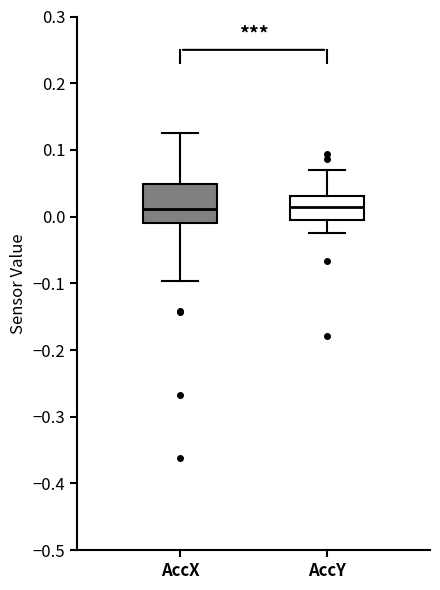

Reading left to right, read every box against the y-axis: the position of its median line, the range the box covers, and the ends of its whiskers. The values are not printed on the chart, so give them approximately, as read against the axis.

AccX: median 0.01, box -0.01 to 0.05, whiskers -0.10 to 0.13
AccY: median 0.01, box -0.01 to 0.03, whiskers -0.02 to 0.07